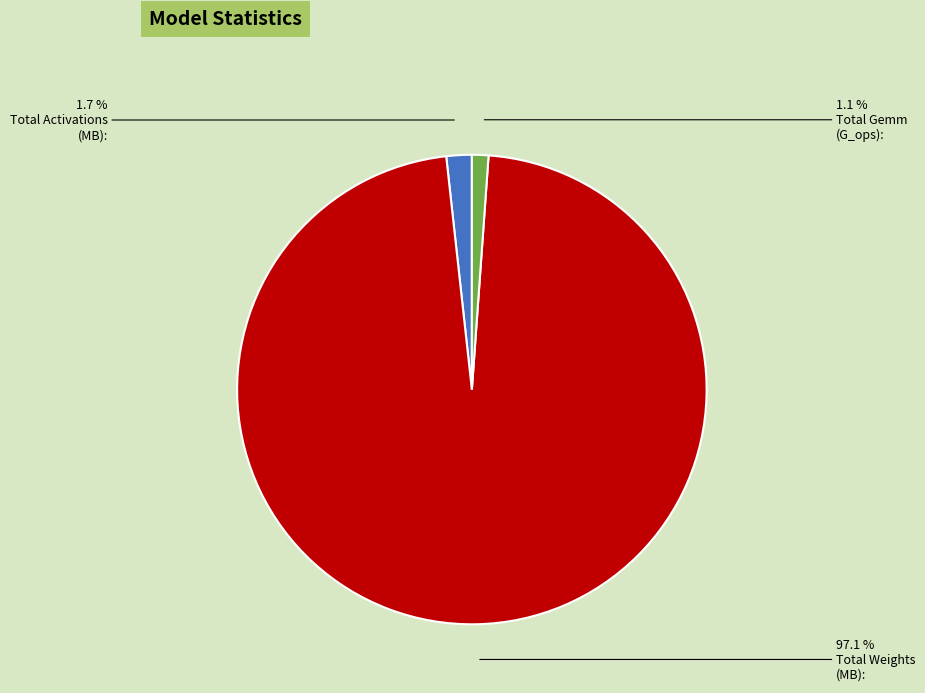

To the nearest percent, what is the average slice percentage?

33%